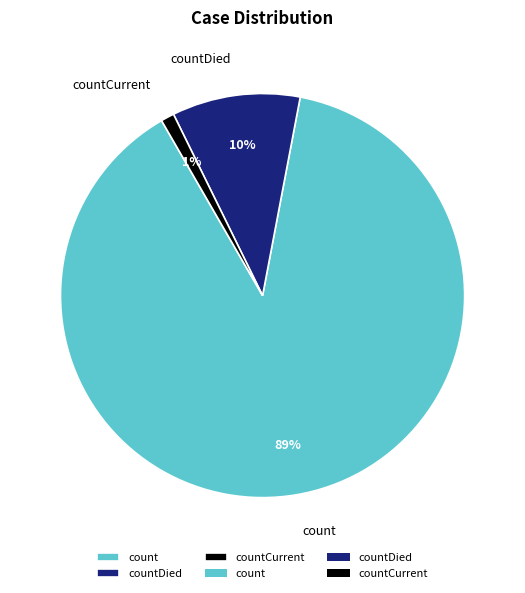

What percentage is the count slice, to the nearest percent?

89%